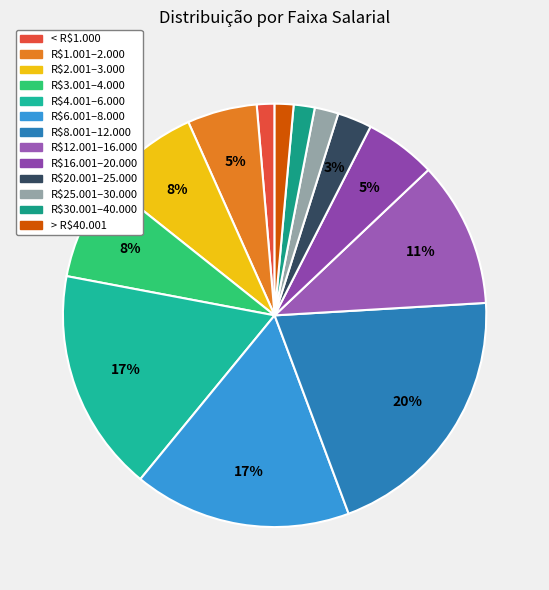

Count the number of slices in the pie.

13